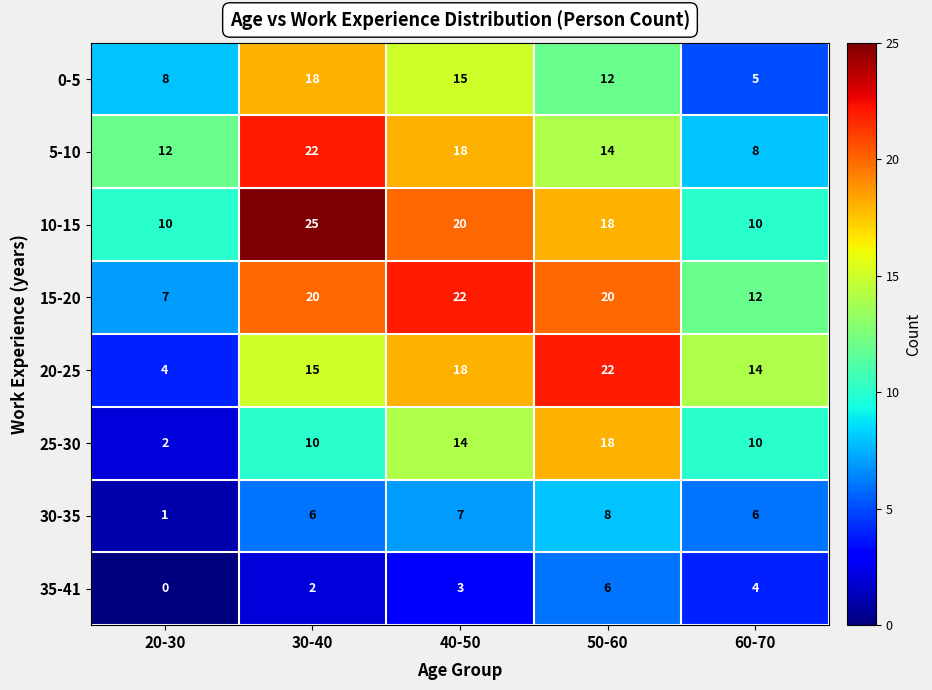

Which series has the largest range (max minus min)?

20-25